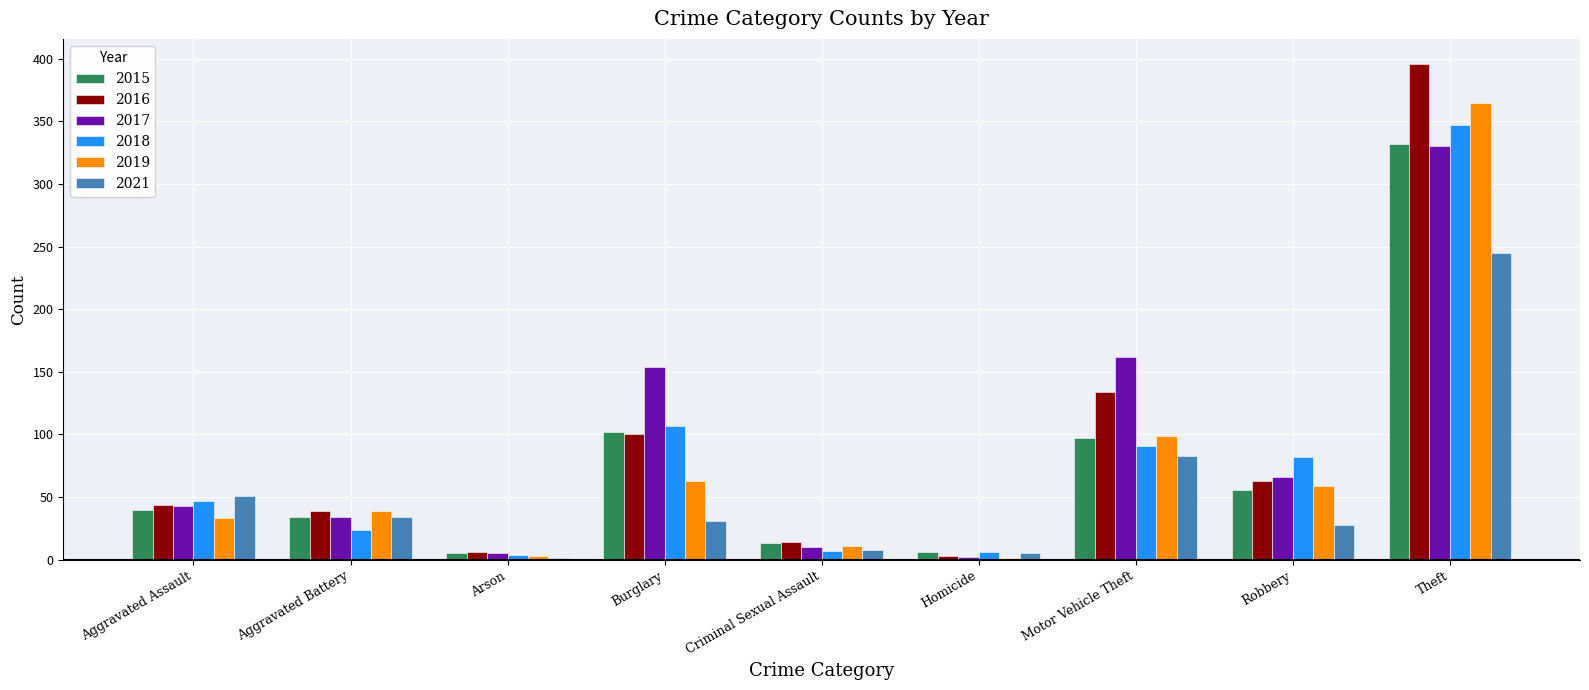

At which label does 2021 reach its peak?

Theft